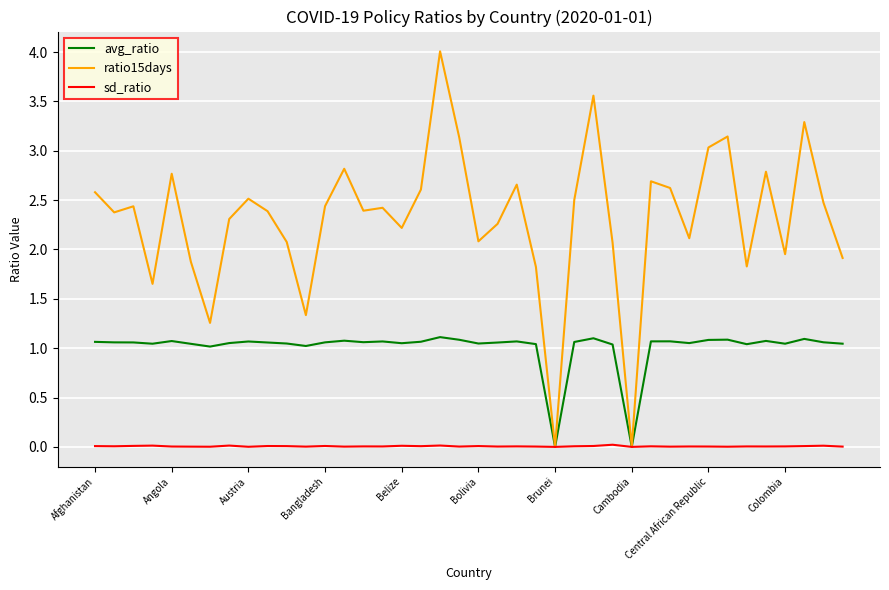

What are all the series names shown in the legend?

avg_ratio, ratio15days, sd_ratio